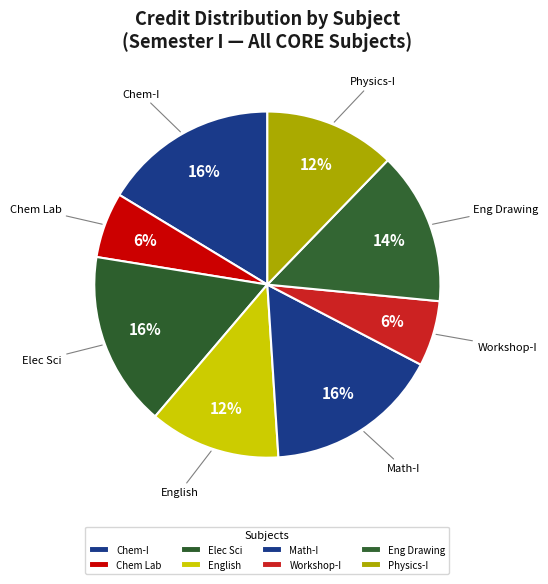

Which has a higher value, Workshop-I or Math-I?

Math-I